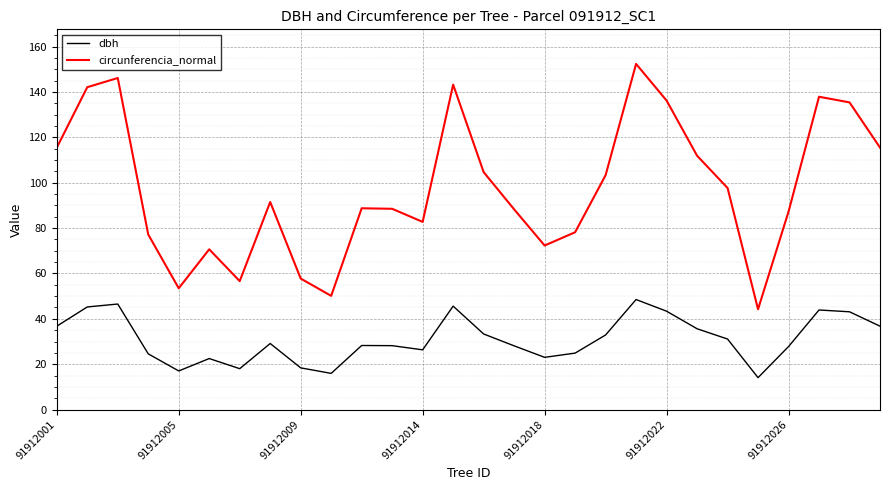

What is the highest value of the circunferencia_normal series?

152.4